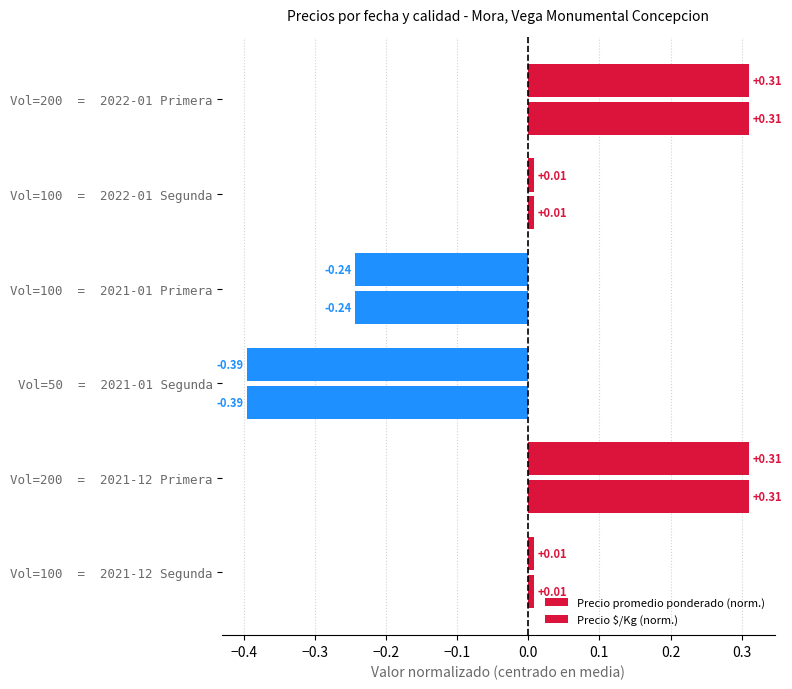

How many negative values does the Precio $/Kg (norm.) series have?

2